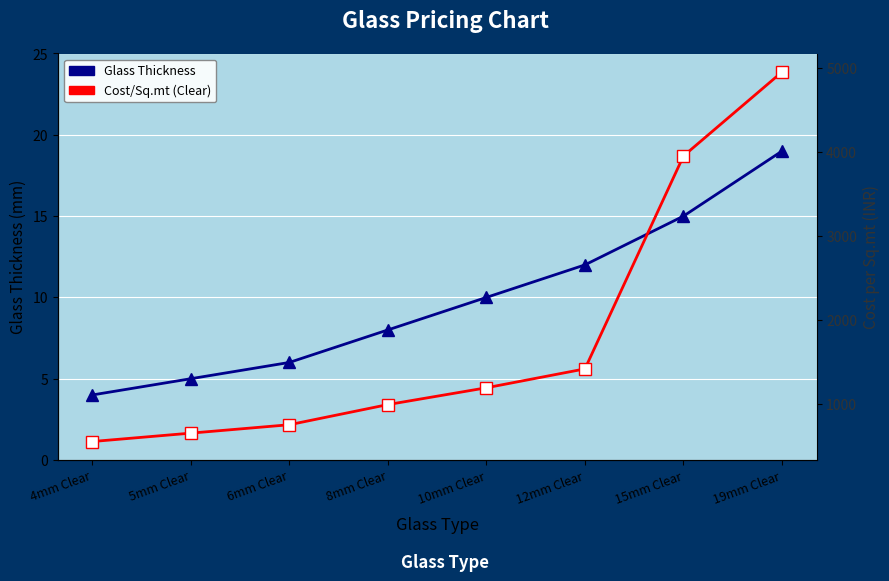

At which label does Cost/Sq.mt (Clear) first exceed 1190?

12mm Clear